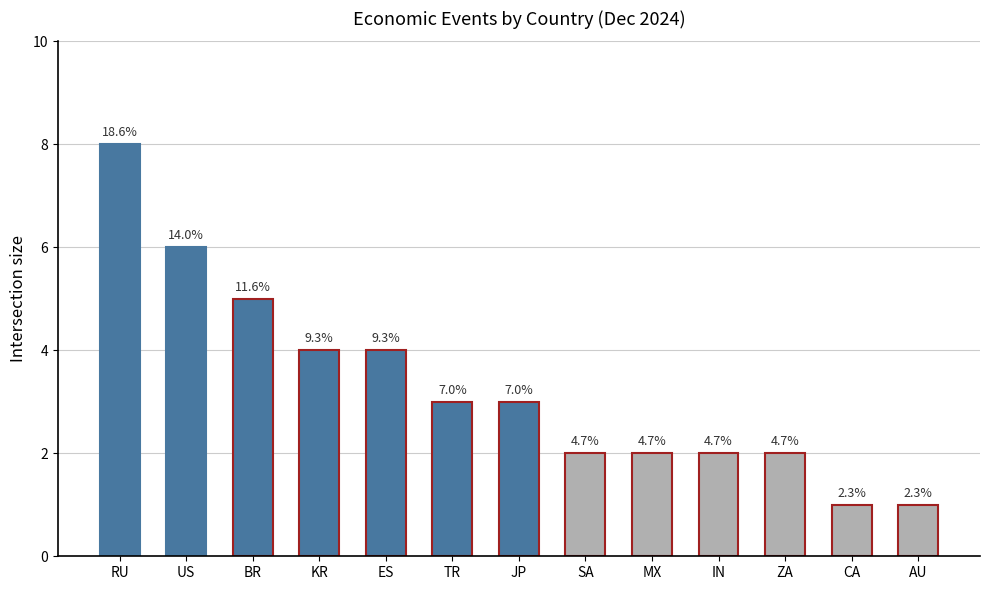

How many bars are there in total?

13